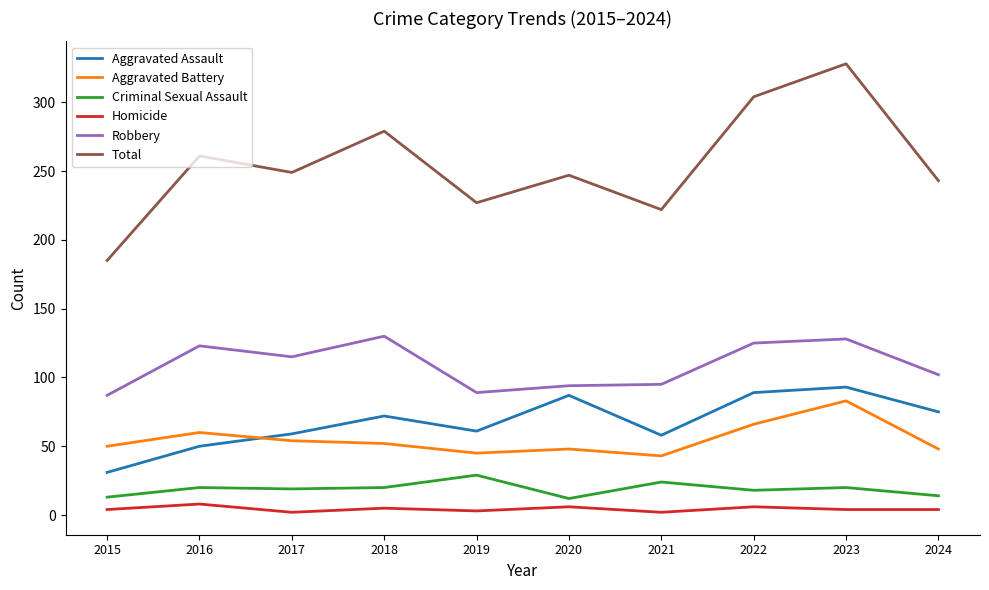

The value of Aggravated Battery at 2020 is 48. True or false?

True